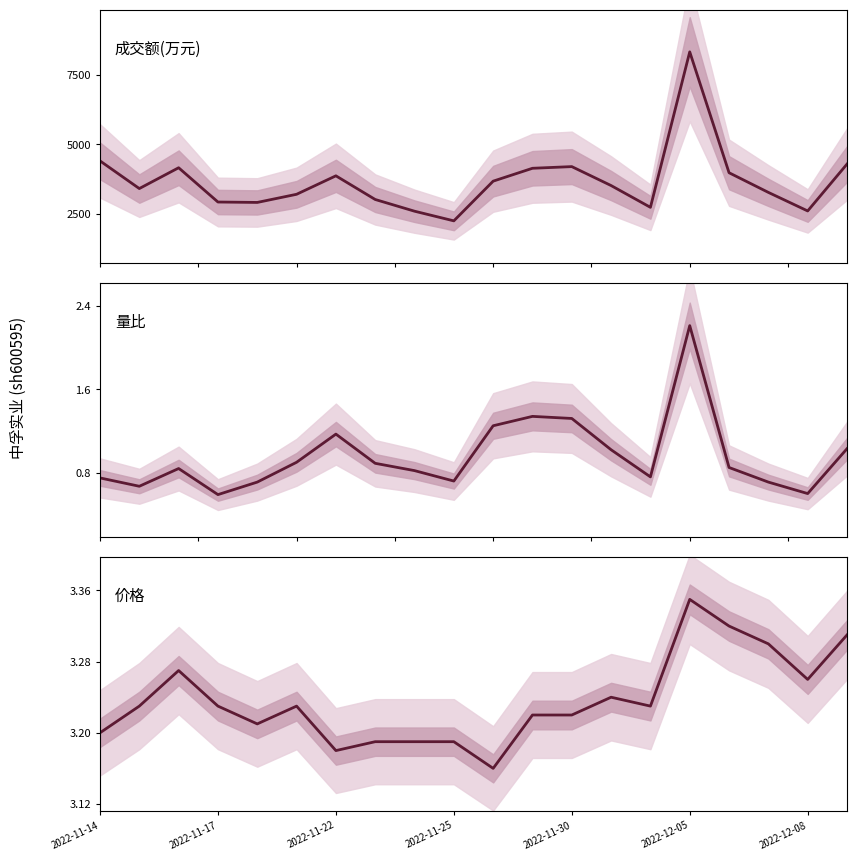

Which series has the largest total across all categories?

成交额(万元)